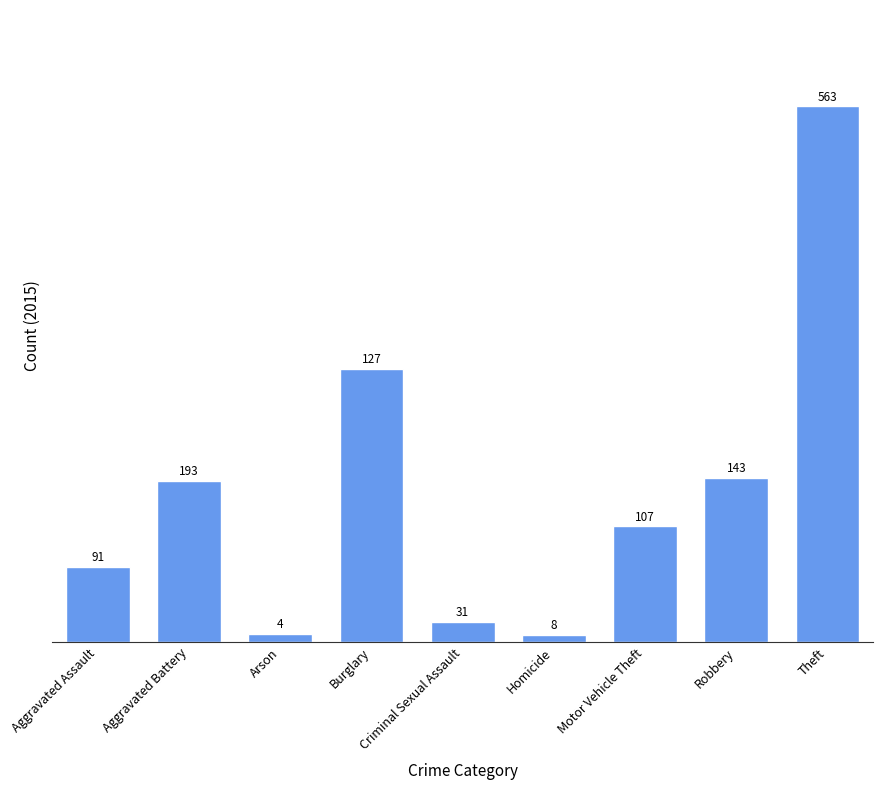

Rank the categories by value from highest to lowest.

Theft, Burglary, Robbery, Aggravated Battery, Motor Vehicle Theft, Aggravated Assault, Criminal Sexual Assault, Arson, Homicide